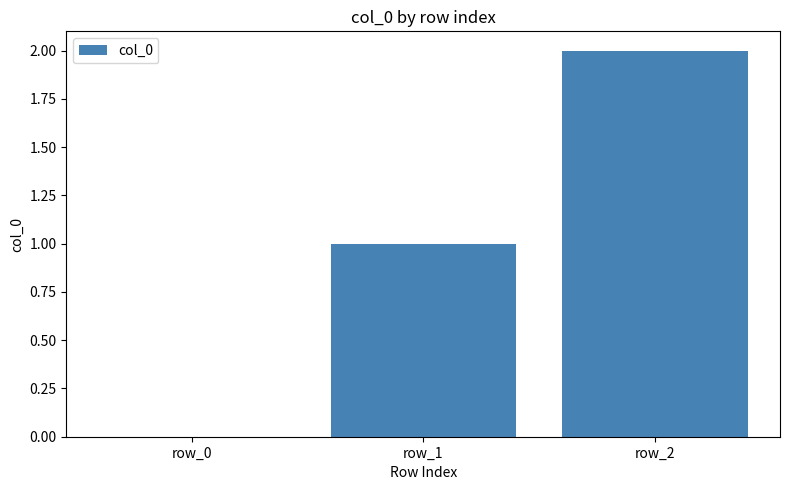

What is the sum of the values at row_1 and row_2?

3